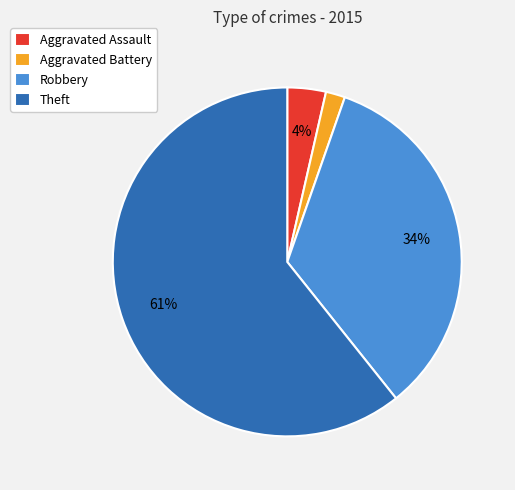

What is the ratio of the value at Aggravated Assault to the value at Aggravated Battery?

2.0